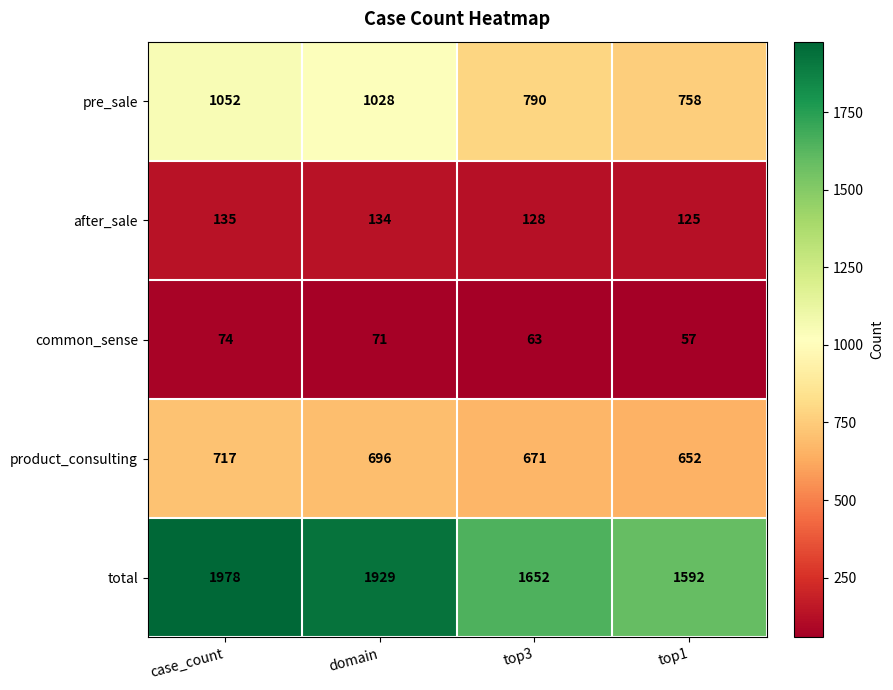

Reading left to right, list all the values displayed in this chart.

pre_sale: case_count=1052	domain=1028	top3=790	top1=758
after_sale: case_count=135	domain=134	top3=128	top1=125
common_sense: case_count=74	domain=71	top3=63	top1=57
product_consulting: case_count=717	domain=696	top3=671	top1=652
total: case_count=1978	domain=1929	top3=1652	top1=1592